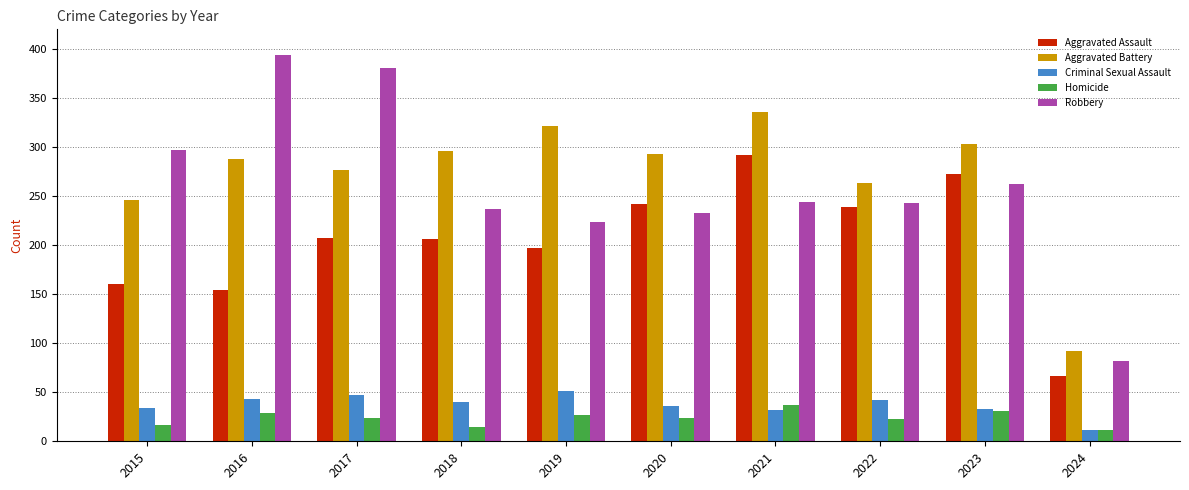

At 2017, list the series in order from smallest to largest.

Homicide, Criminal Sexual Assault, Aggravated Assault, Aggravated Battery, Robbery